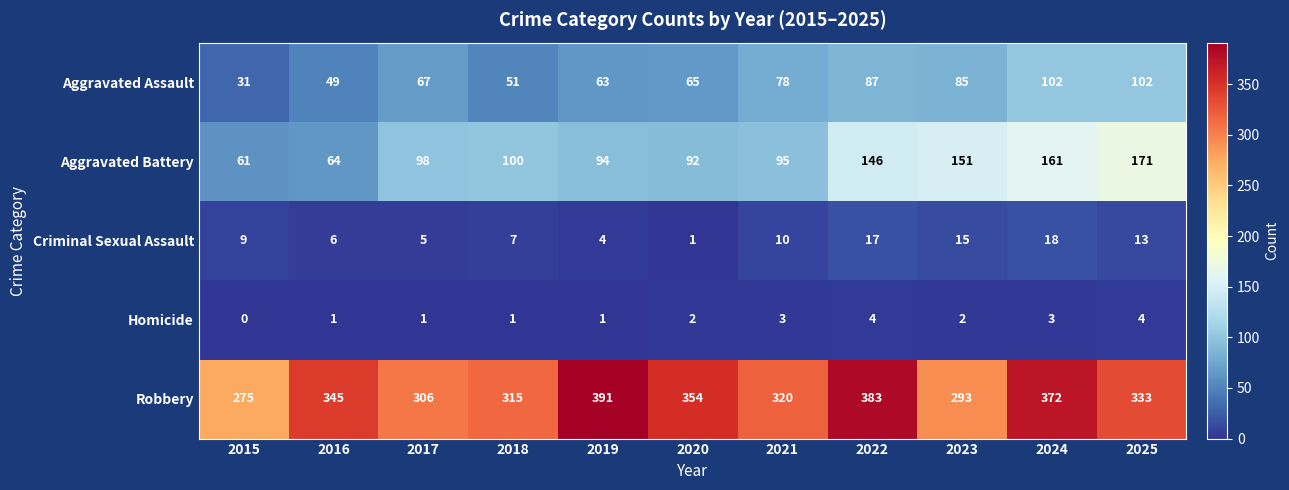

Which series changed the most between 2016 and 2021?

Aggravated Battery